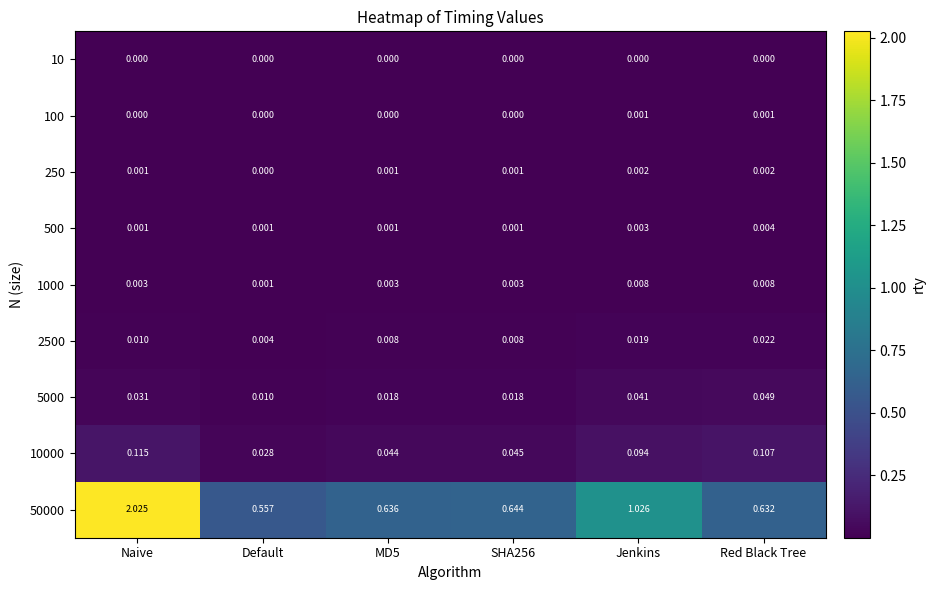

At which category is the sum across all series the highest?

Naive